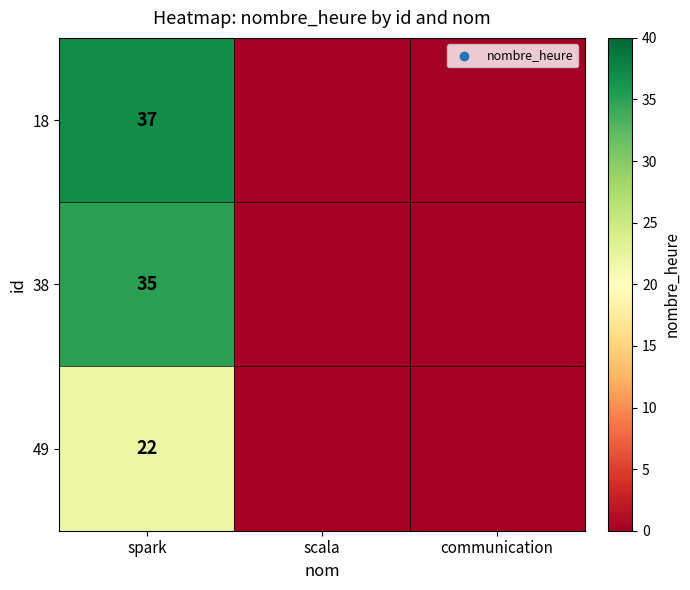

At spark, list the series in order from largest to smallest.

18, 38, 49